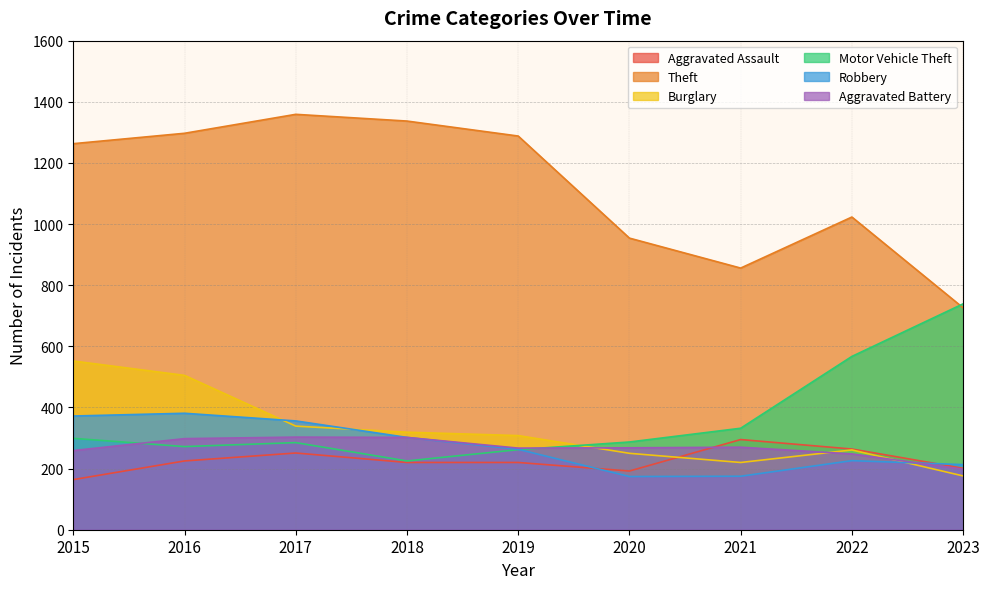

How many lines are shown in the chart?

6